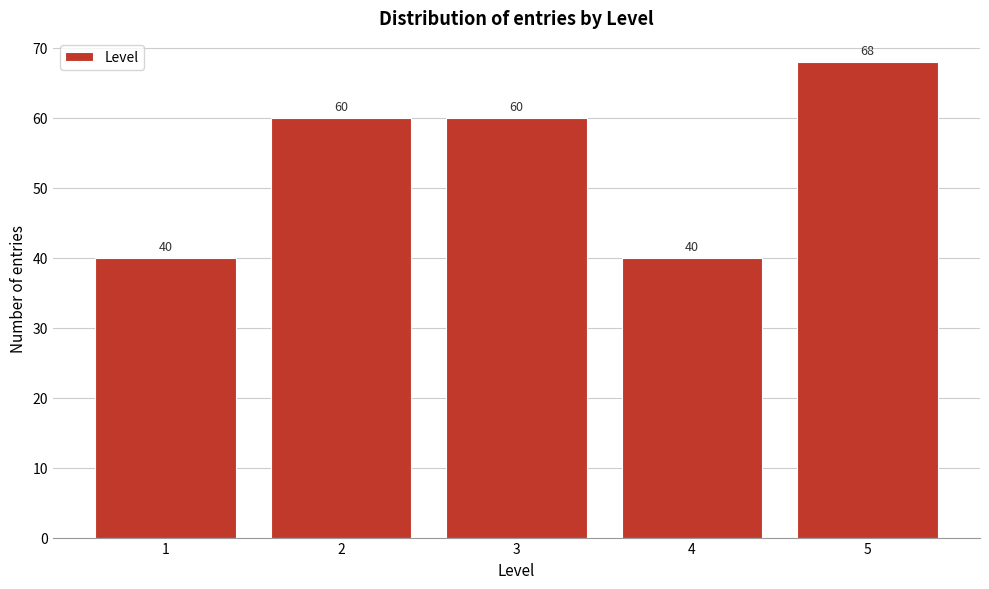

Reading right to left, what are all the values shown in this chart?

5=68	4=40	3=60	2=60	1=40